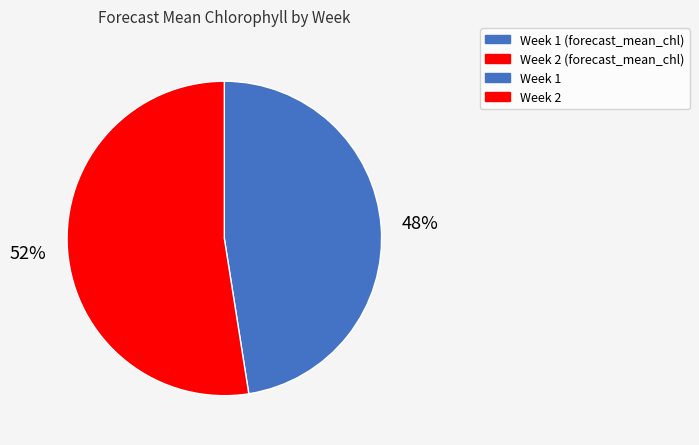

Is there a majority slice in this chart?

Yes